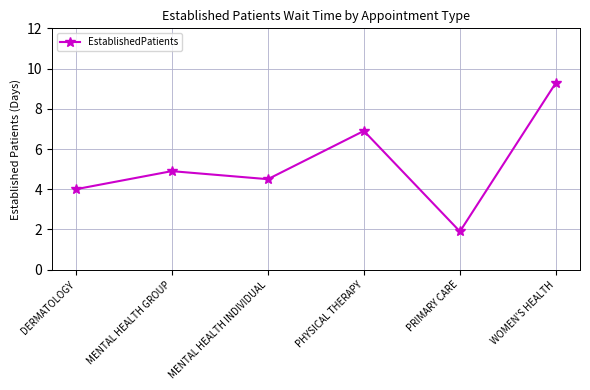

Reading left to right, list all the values displayed in this chart.

4.0	4.9	4.5	6.9	1.9	9.3